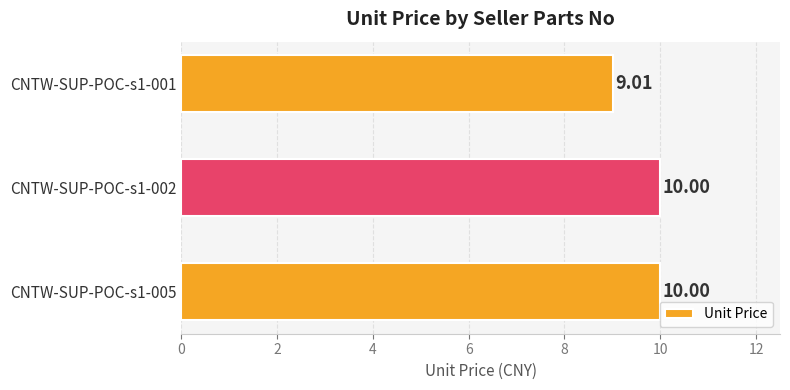

What is the smallest value displayed?

9.0